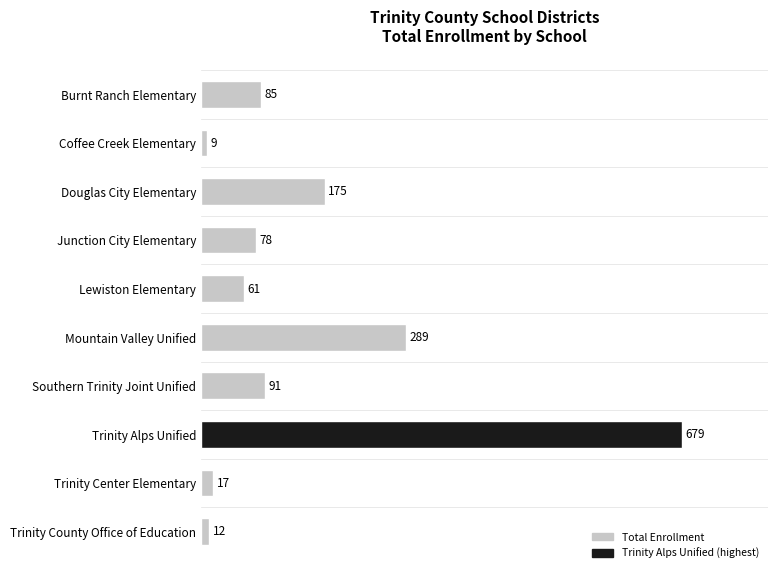

Reading bottom to top, list all the values displayed in this chart.

Trinity County Office of Education=12	Trinity Center Elementary=17	Trinity Alps Unified=679	Southern Trinity Joint Unified=91	Mountain Valley Unified=289	Lewiston Elementary=61	Junction City Elementary=78	Douglas City Elementary=175	Coffee Creek Elementary=9	Burnt Ranch Elementary=85